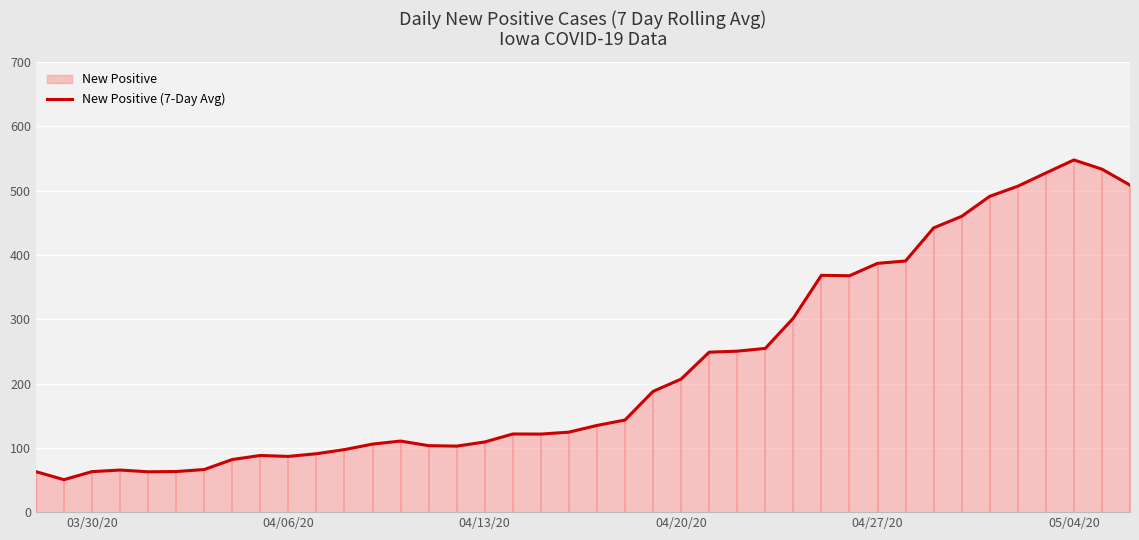

What is the average value?

226.0